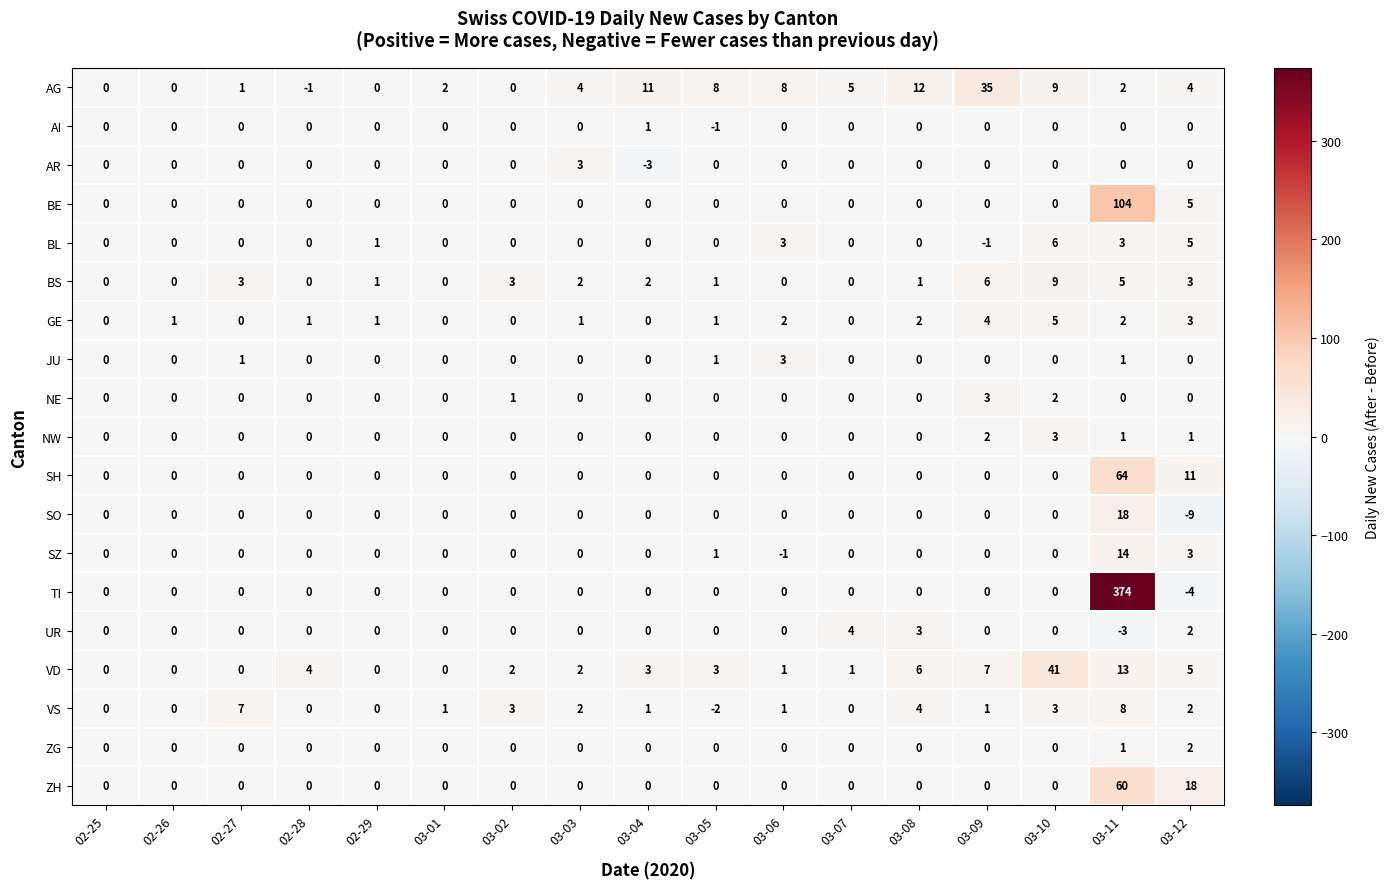

How many ZG values are between 0 and 1?

16